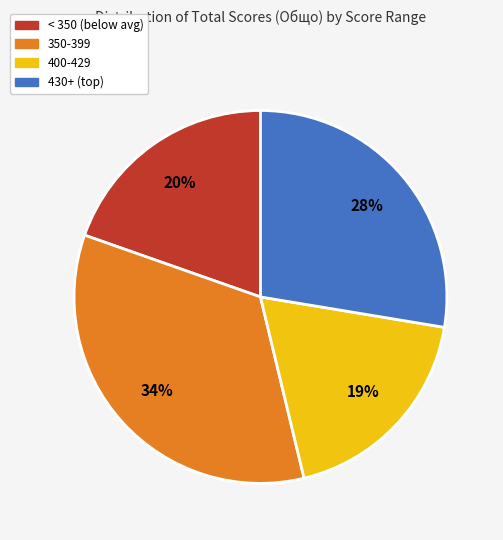

Is there any slice that represents more than half of the pie?

No